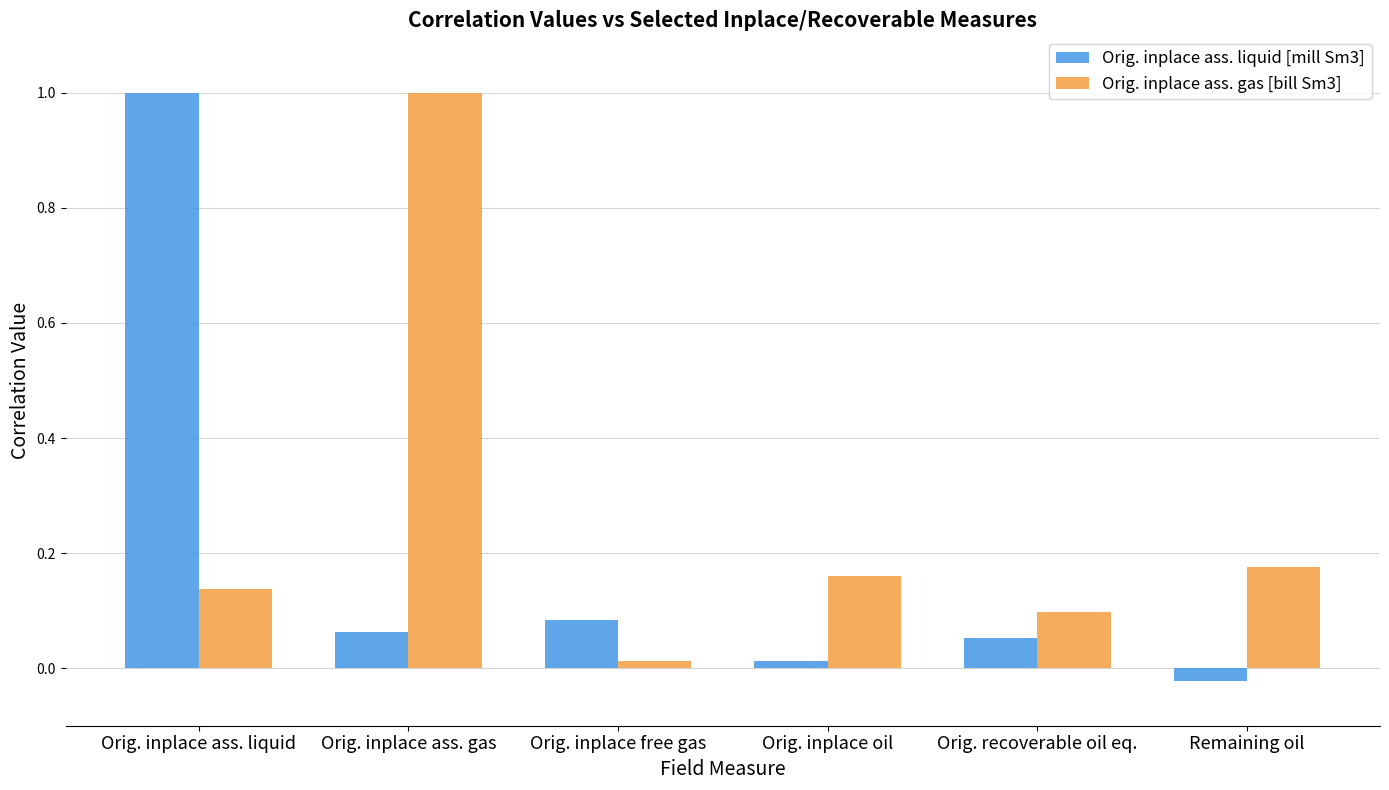

What is the difference between the maximum and minimum values in the Orig. inplace ass. liquid [mill Sm3] series?

1.0